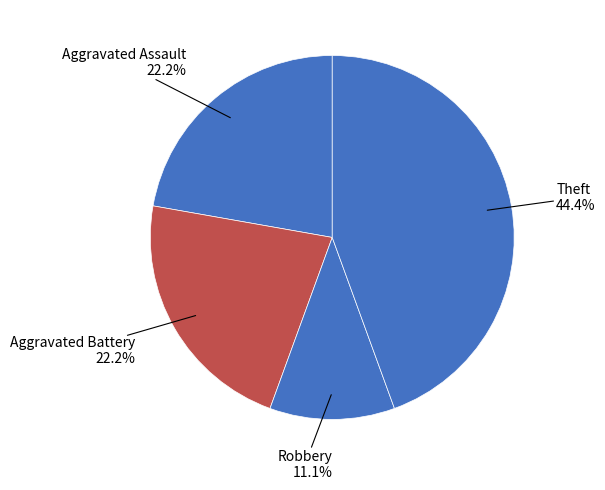

How many slices are in this pie chart?

4